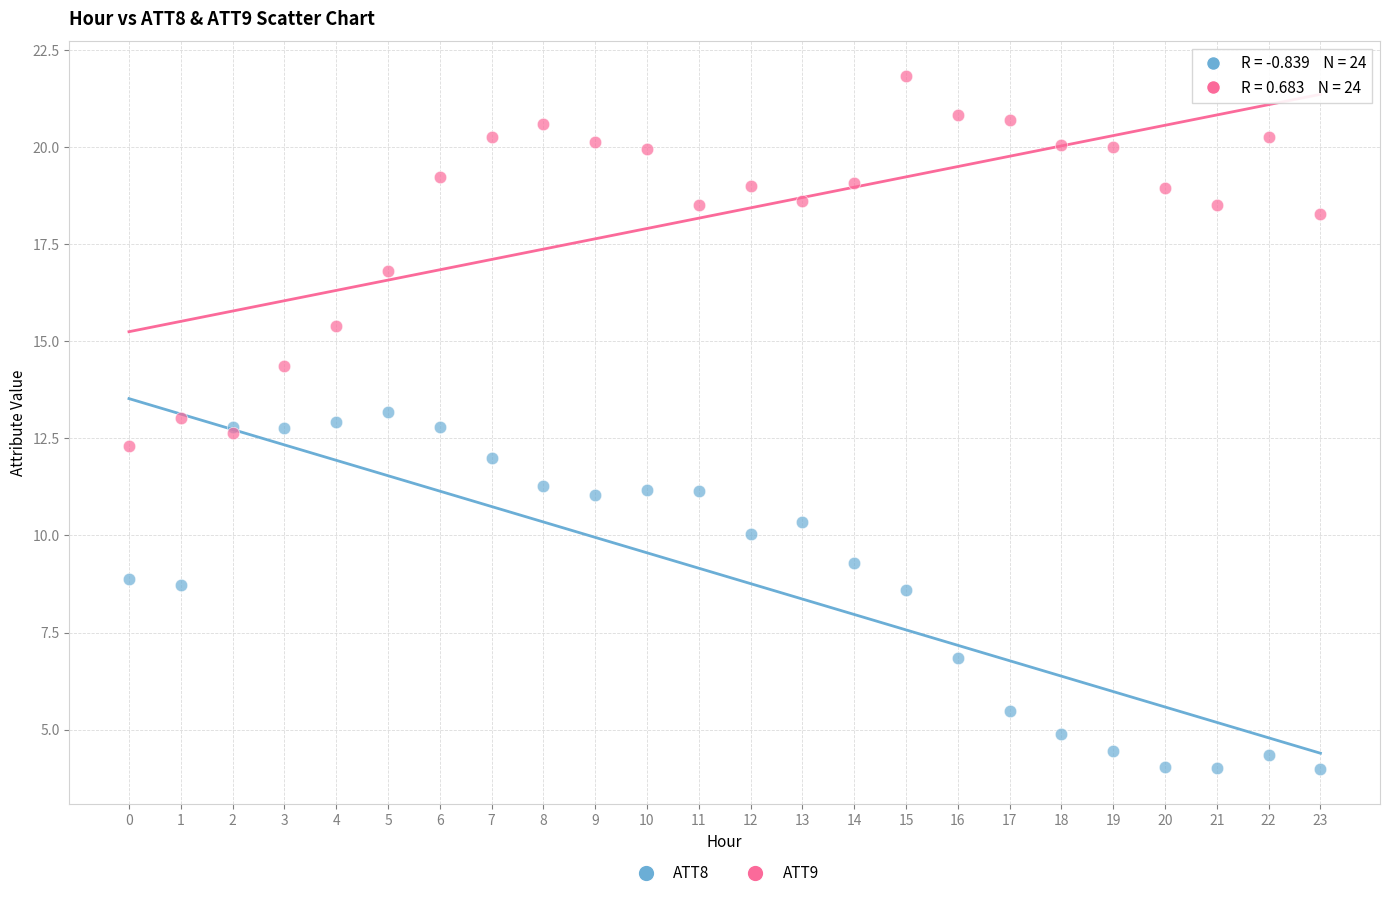

Which series reaches the minimum Y coordinate?

ATT8